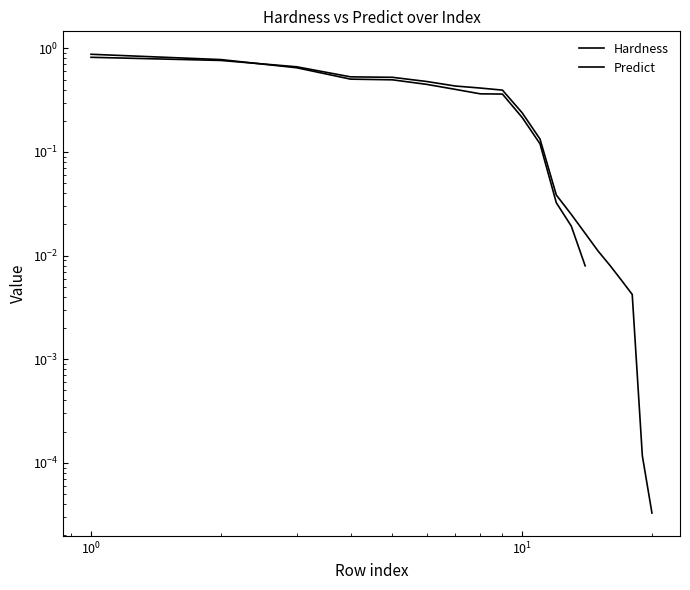

True or false: Hardness and Predict intersect in this chart.

True